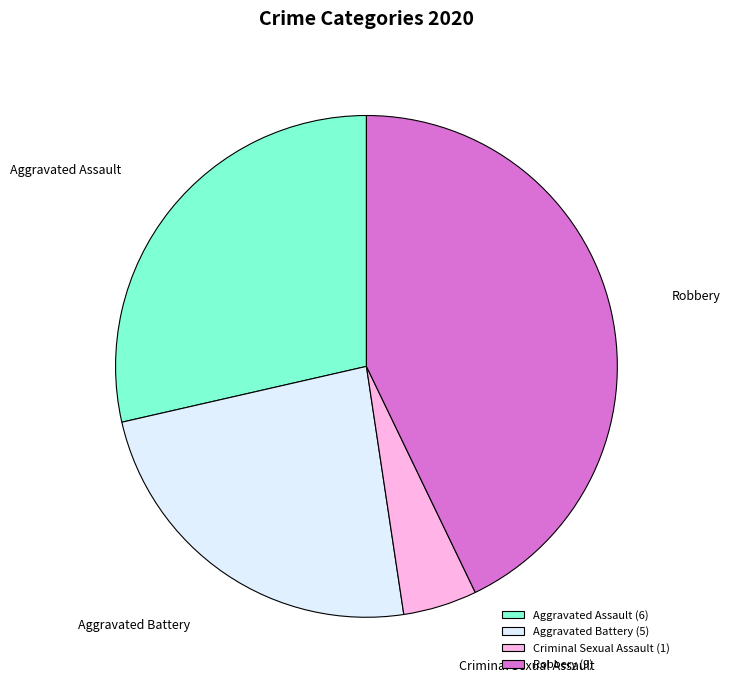

Which slice is the largest?

Robbery